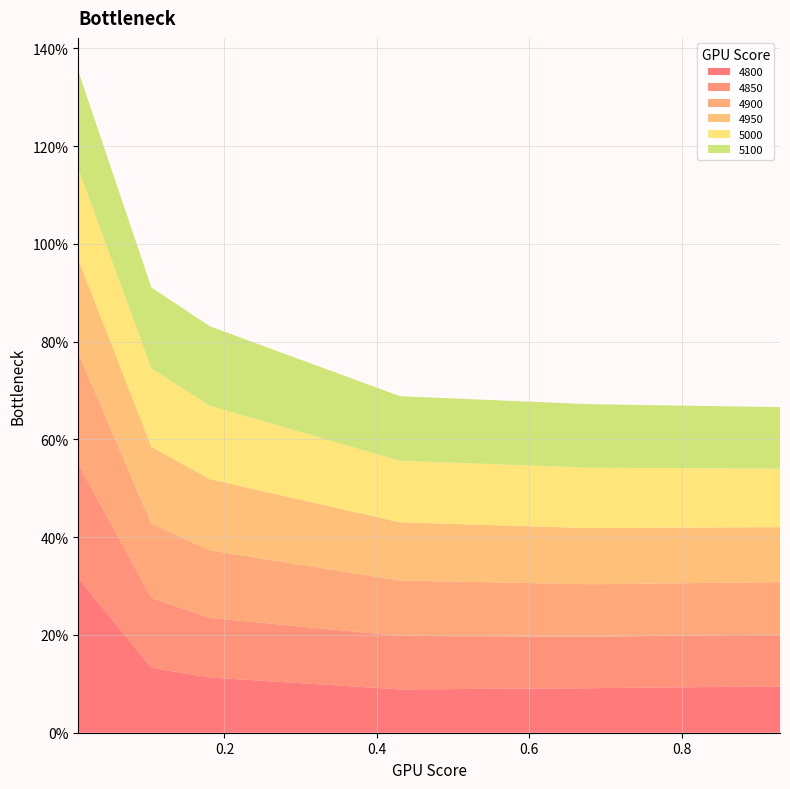

Reading left to right, what are all the values shown in this chart?

4800: 0.3	0.1	0.1	0.1	0.1	0.1
4850: 0.2	0.1	0.1	0.1	0.1	0.1
4900: 0.2	0.2	0.1	0.1	0.1	0.1
4950: 0.2	0.2	0.1	0.1	0.1	0.1
5000: 0.2	0.2	0.2	0.1	0.1	0.1
5100: 0.2	0.2	0.2	0.1	0.1	0.1